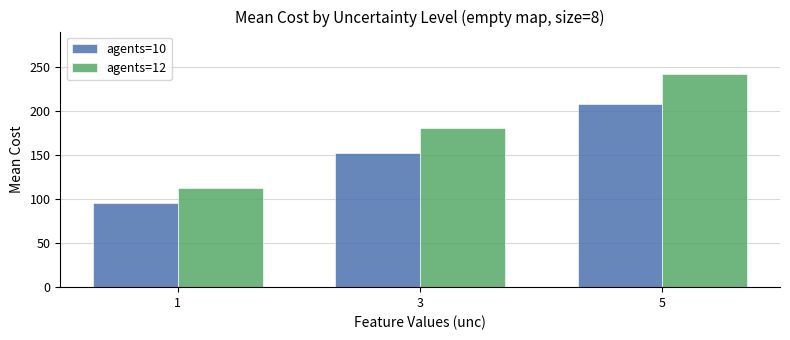

What is the highest value of the agents=10 series?

207.6